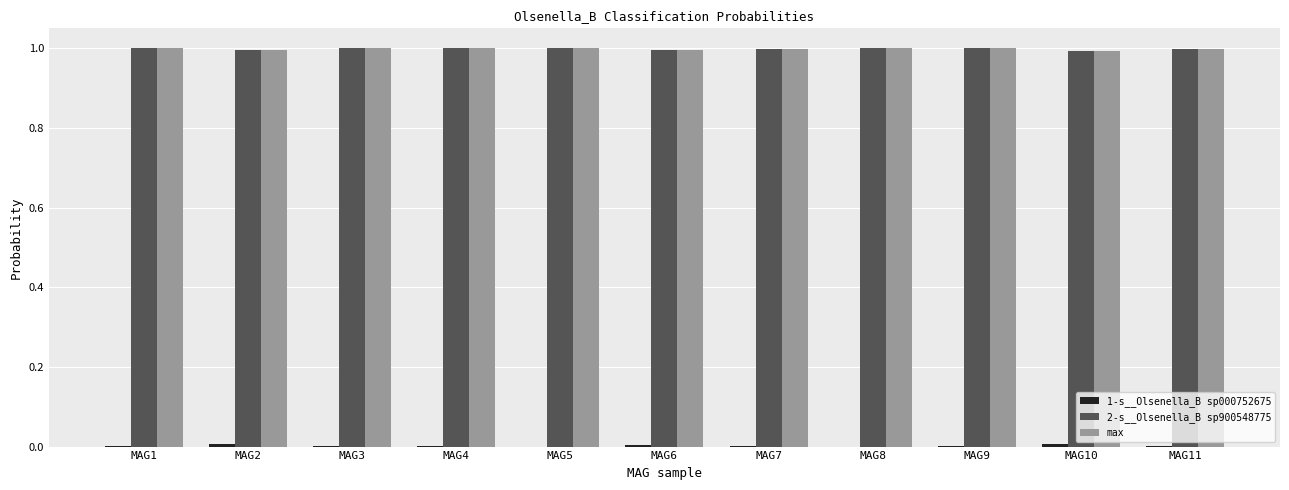

True or false: max has a value of 1.0 at MAG6.

True